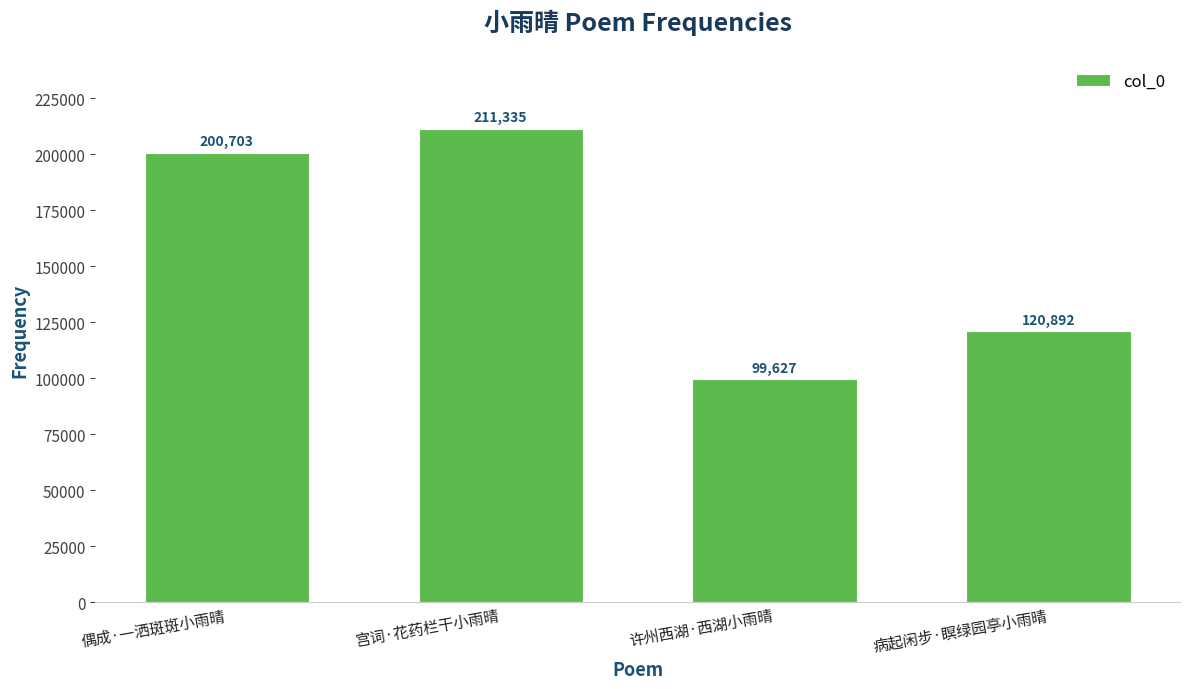

What is the label of the 2nd bar from the right?

许州西湖·西湖小雨晴